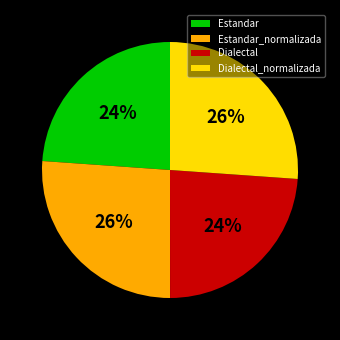

What is the ratio of the value at Estandar_normalizada to the value at Dialectal_normalizada?

1.0